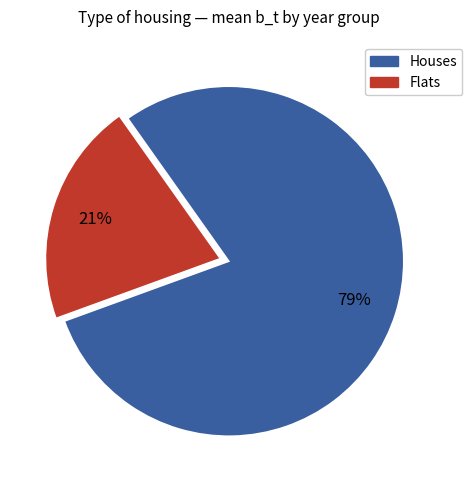

The Flats slice represents 13% of the pie. True or false?

False